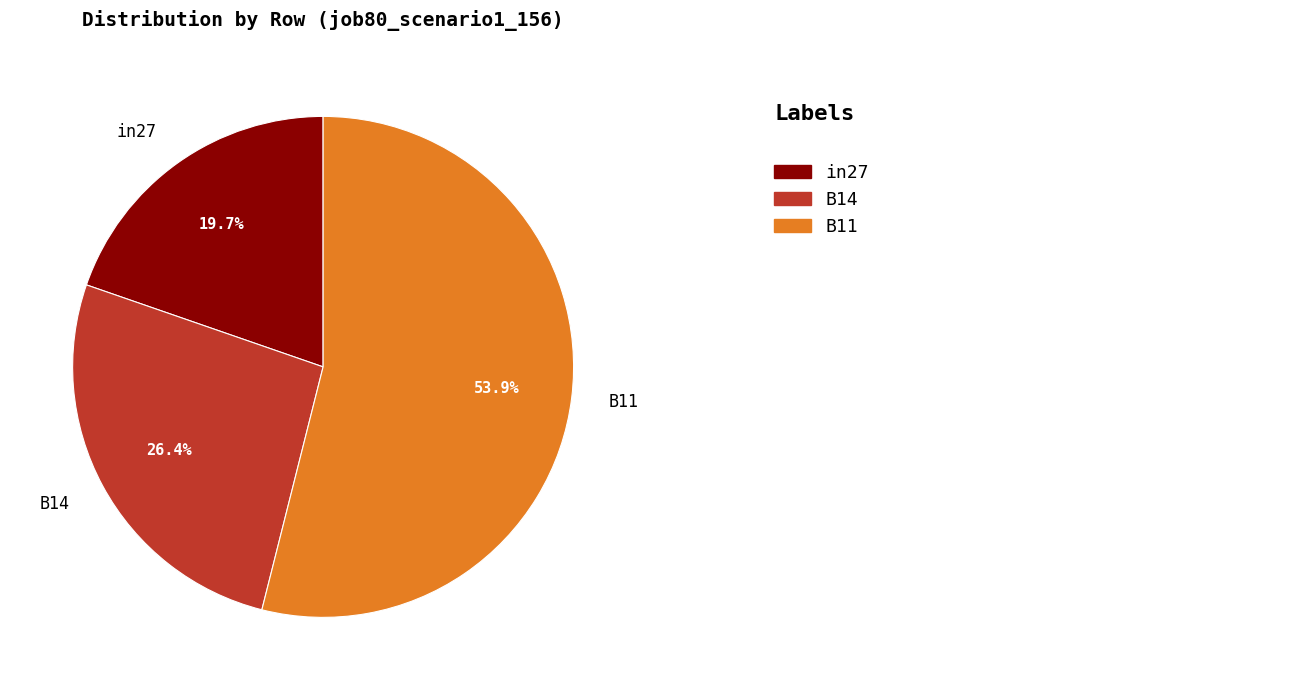

Which slice represents more than half of the pie?

B11